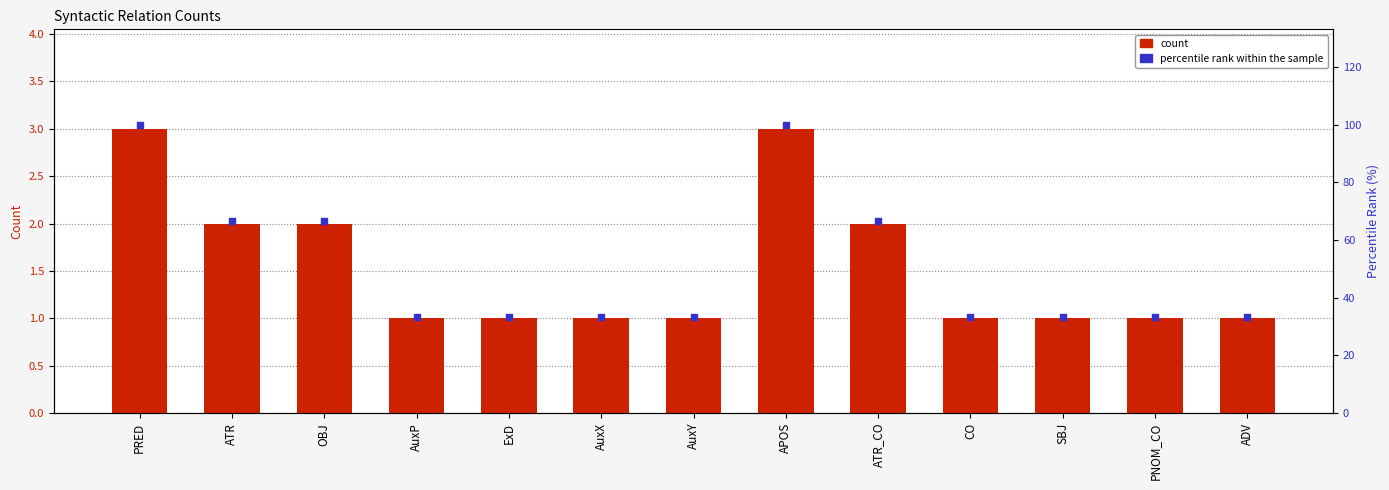

Which series contains the lowest Y value?

count